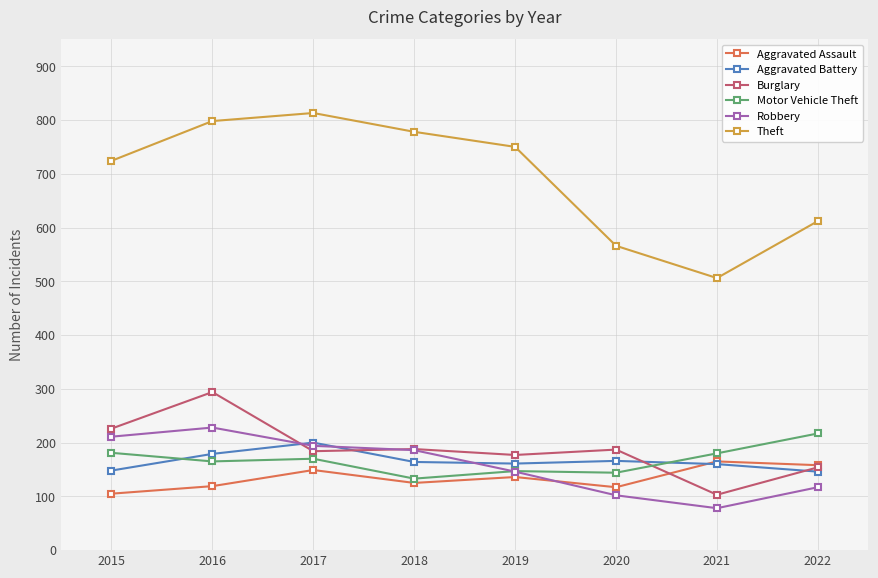

Which series has the largest total across all categories?

Theft